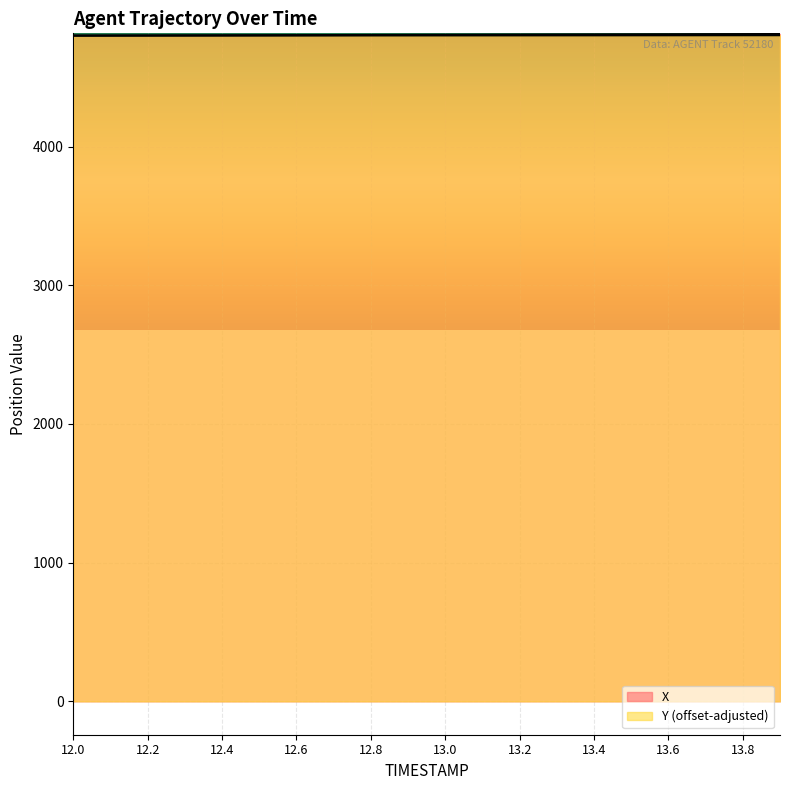

Which category has the lowest value in the Y series?

12.0